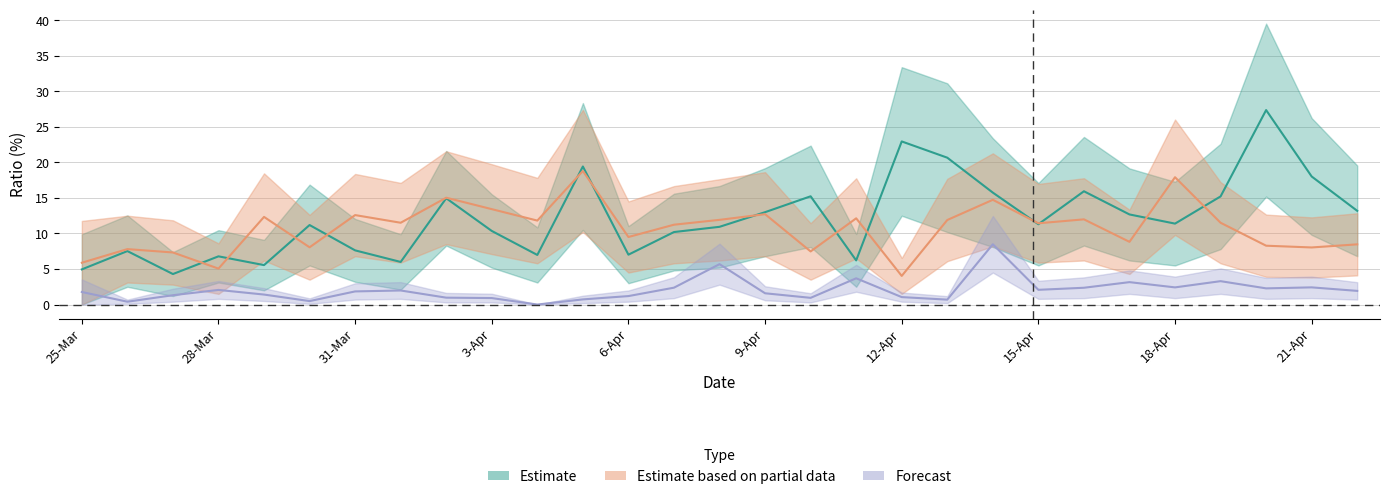

What is the total value across all series at 11-Apr?

22.0